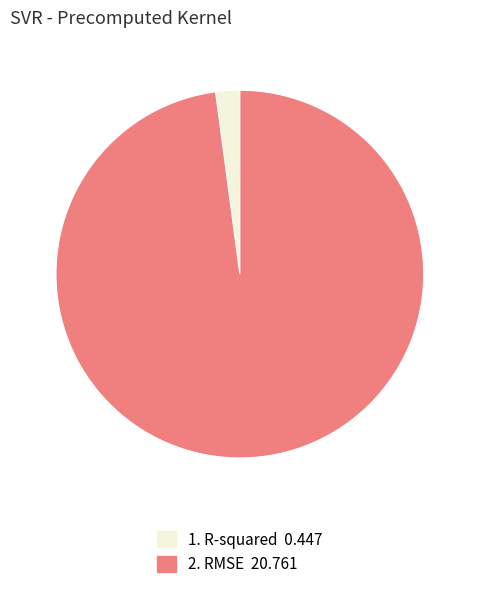

Does any single category account for the majority?

Yes